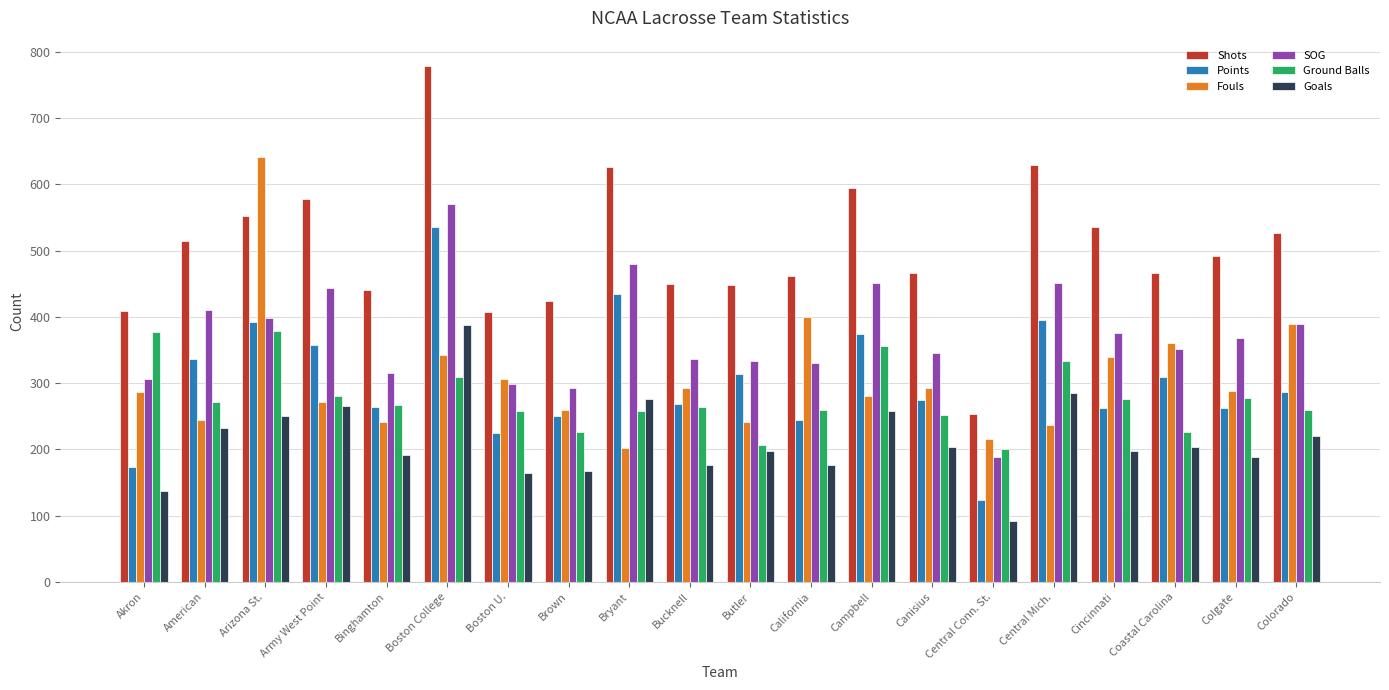

At which label does Shots first exceed 492?

American